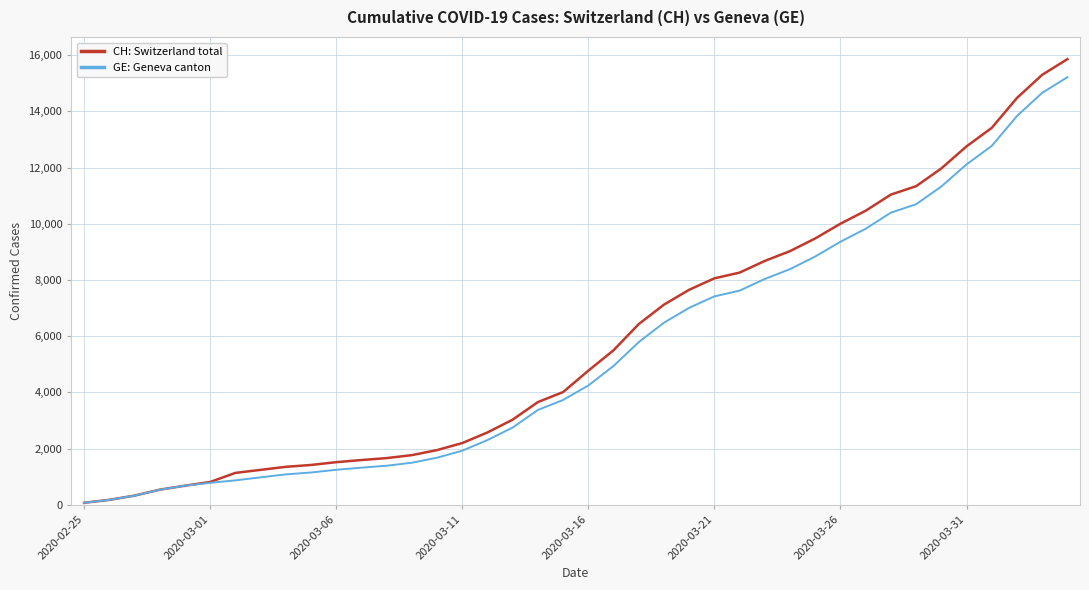

Which series has the largest range (max minus min)?

CH: Switzerland total